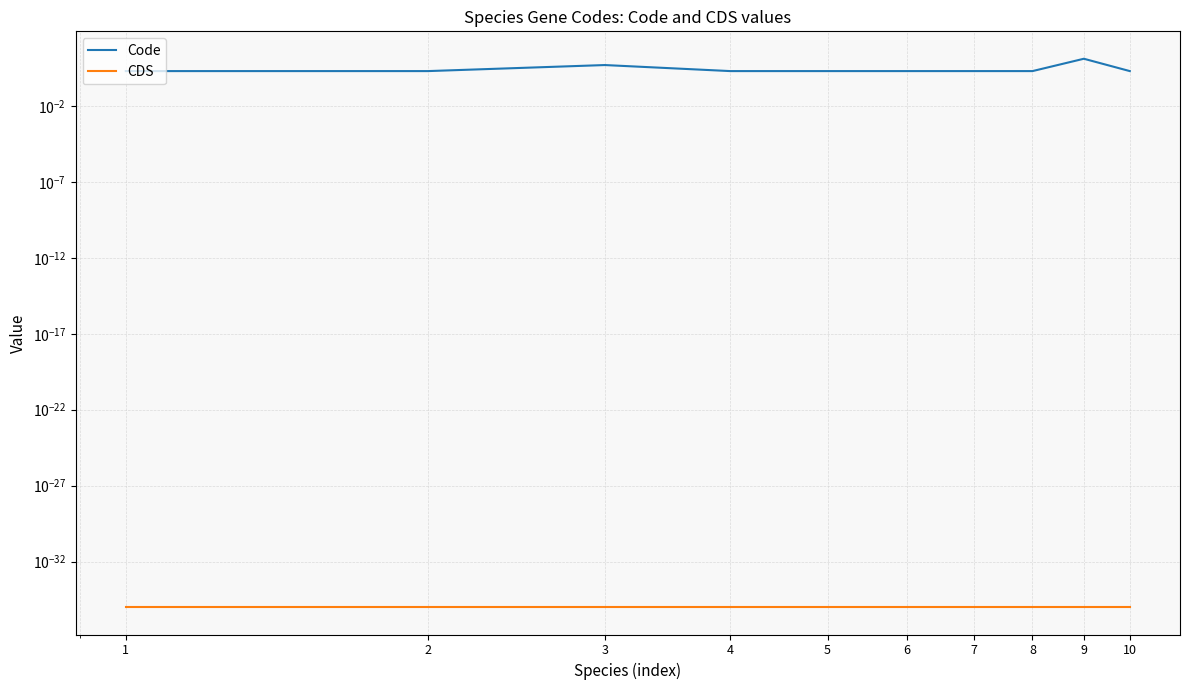

True or false: CDS has more than 0 interior local peaks.

False